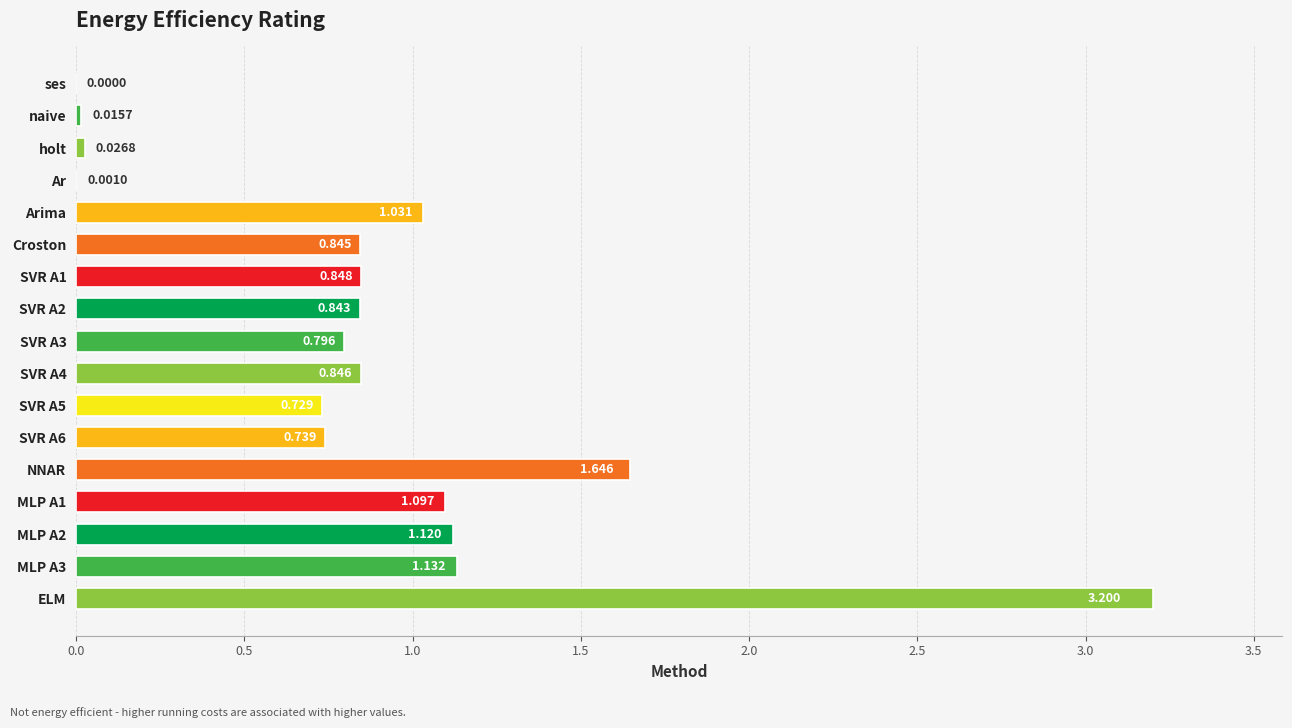

At which category does the chart reach its peak across all series?

ELM